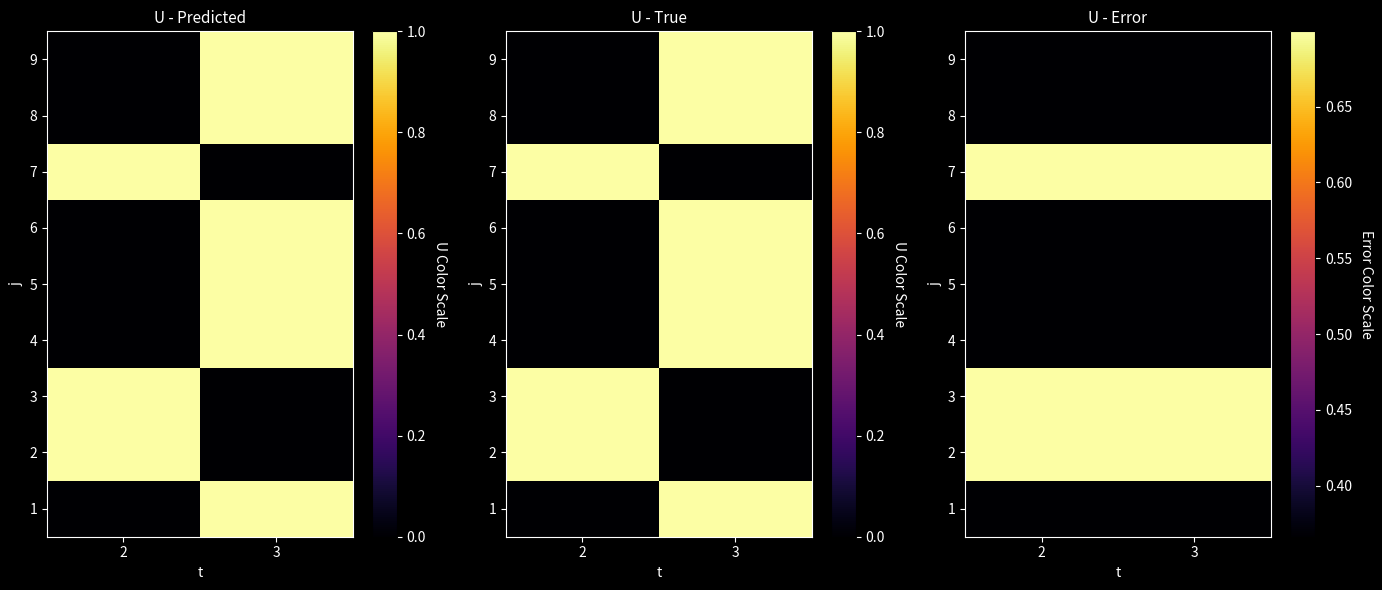

Which category has the lowest value across all series?

2